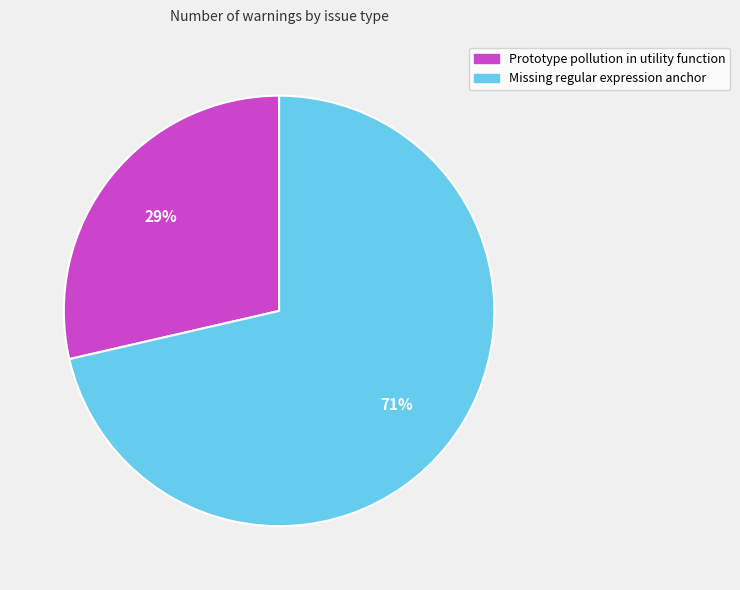

Is Missing regular expression anchor the majority of the pie?

Yes